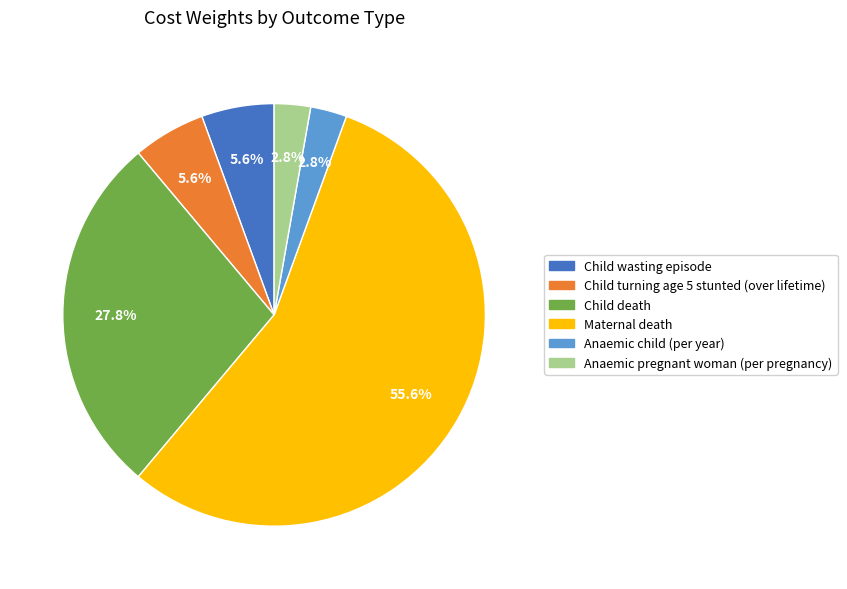

Approximately how many times larger is the value at Anaemic child (per year) compared to Anaemic pregnant woman (per pregnancy)?

1.0